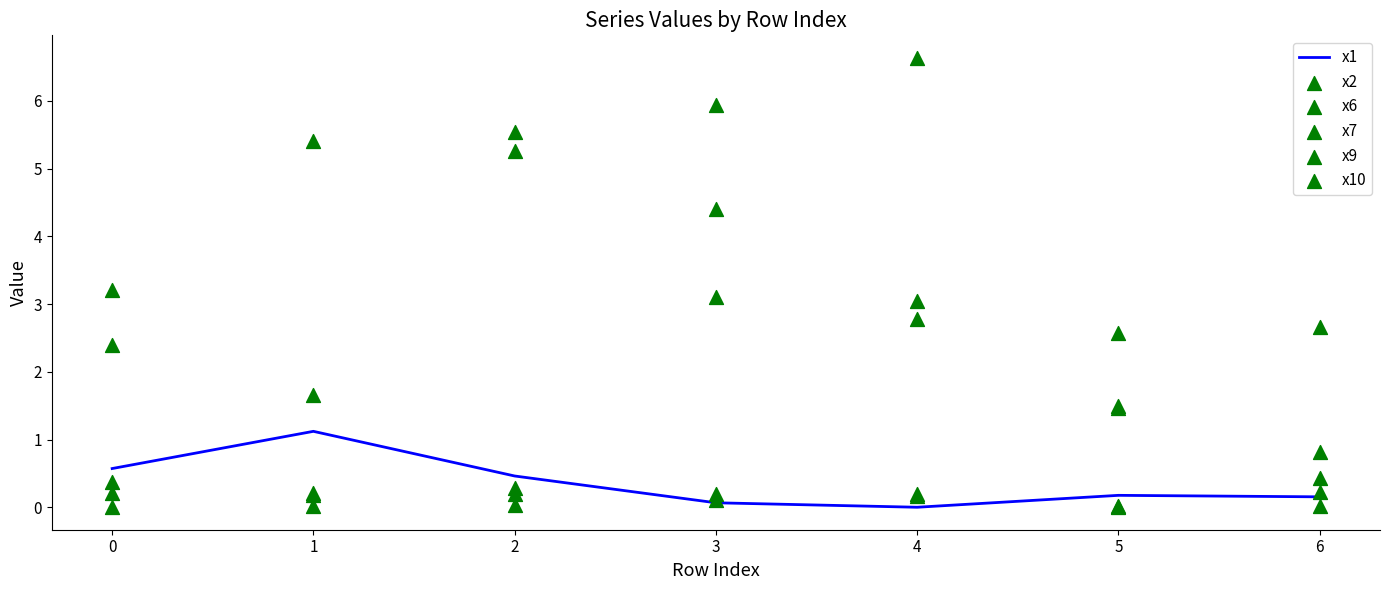

What are all the series names shown in the legend?

x1, x2, x6, x7, x9, x10